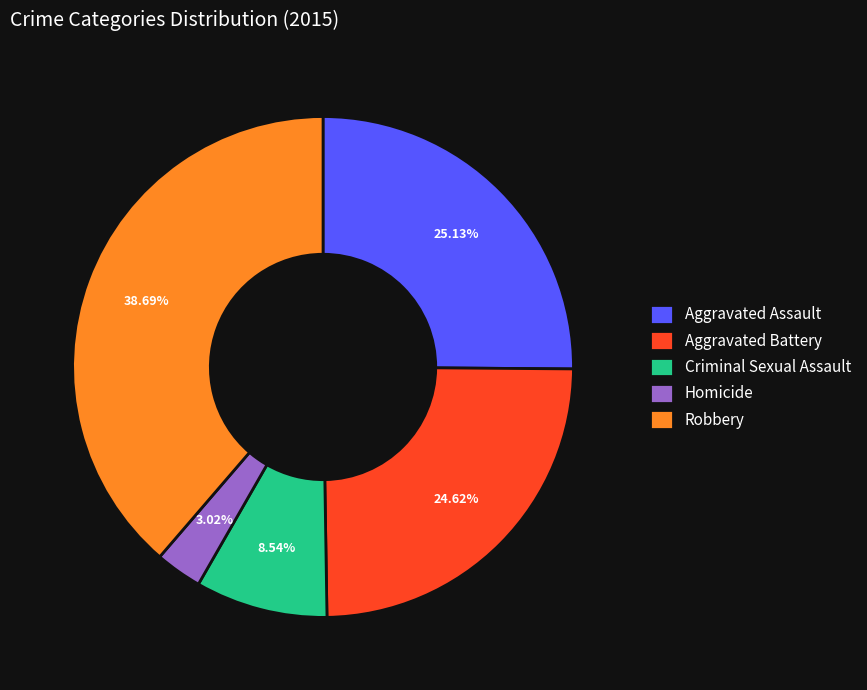

What percentage is the Homicide slice, to the nearest percent?

3%